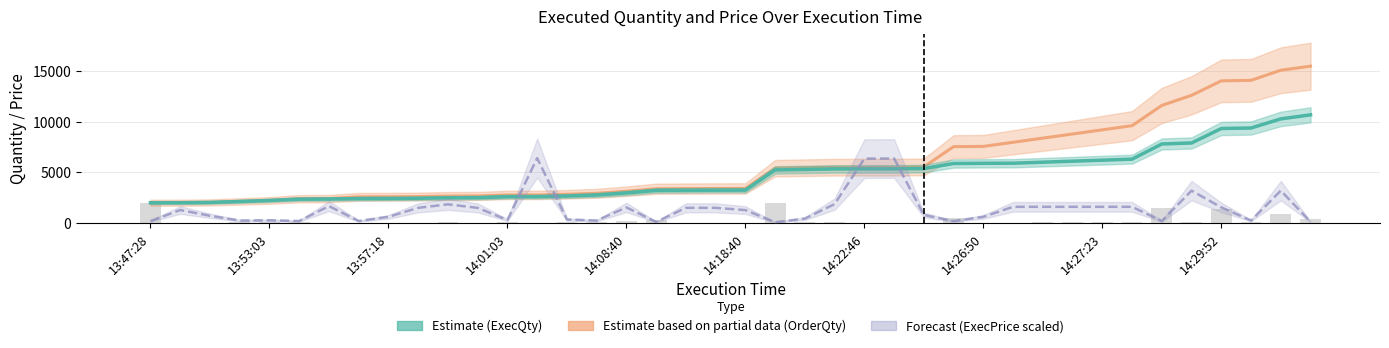

What is the total value across all series at 14:22:46?

17215.2